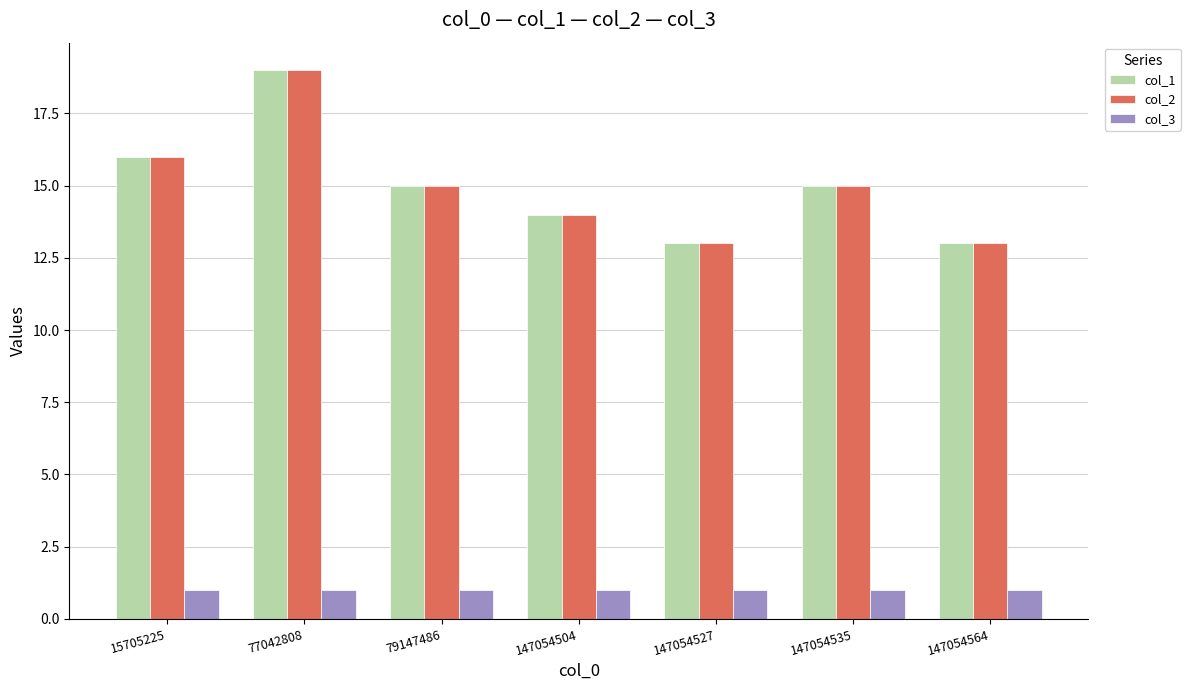

The value of col_2 at 147054535 is 15. True or false?

True